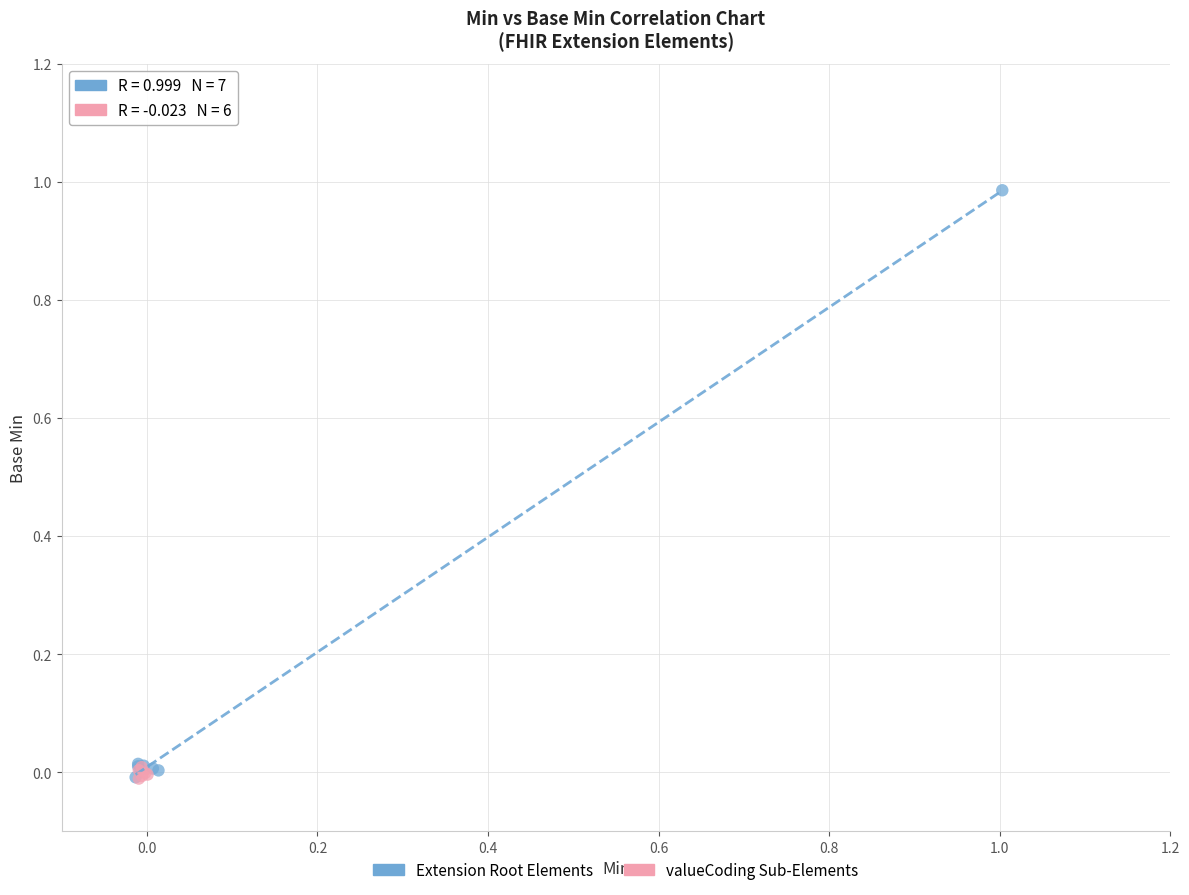

Which series contains the highest Y value?

Extension Root Elements